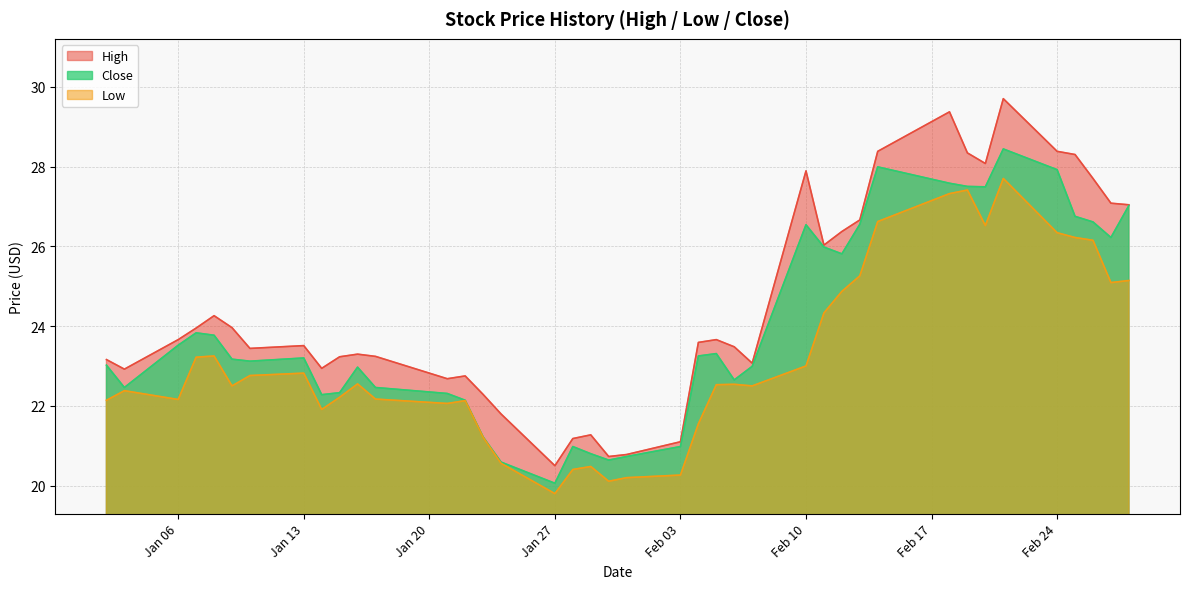

Read the Close value at 2020-01-23.

21.2